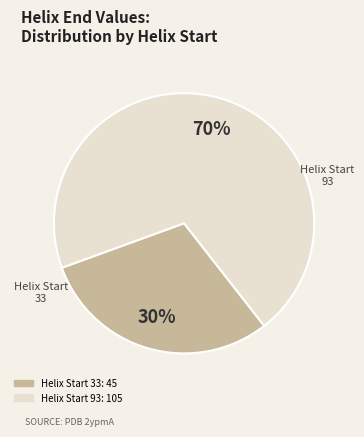

To the nearest percent, what is the difference between the largest and smallest slice percentages?

40%